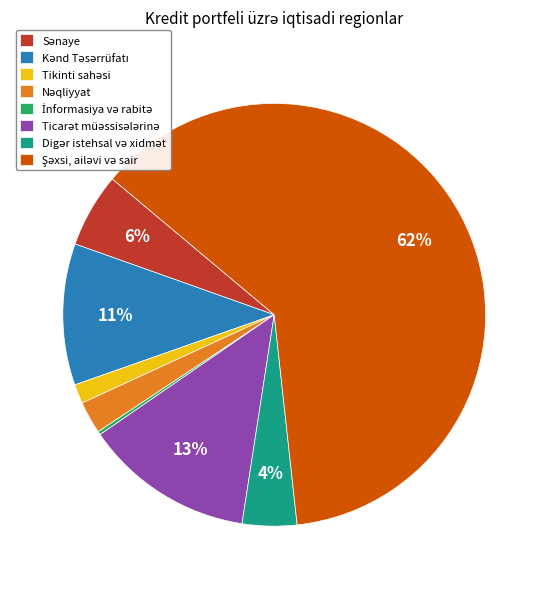

Is there a majority slice in this chart?

Yes